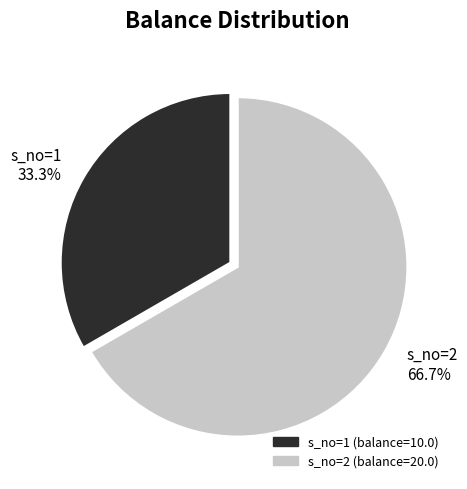

What is the majority slice?

s_no=2 66.7%